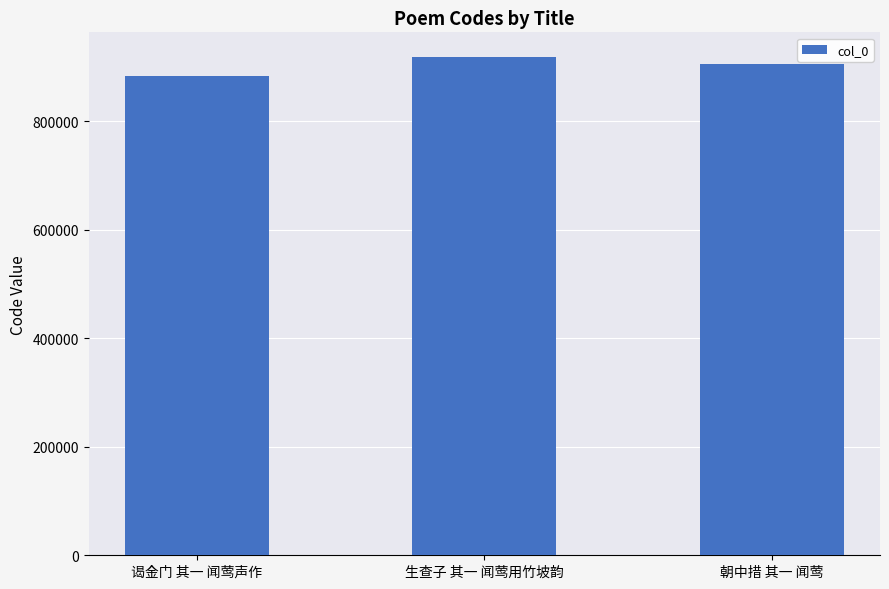

Reading right to left, extract all data points from this chart.

朝中措 其一 闻莺=904836	生查子 其一 闻莺用竹坡韵=917560	谒金门 其一 闻莺声作=882201